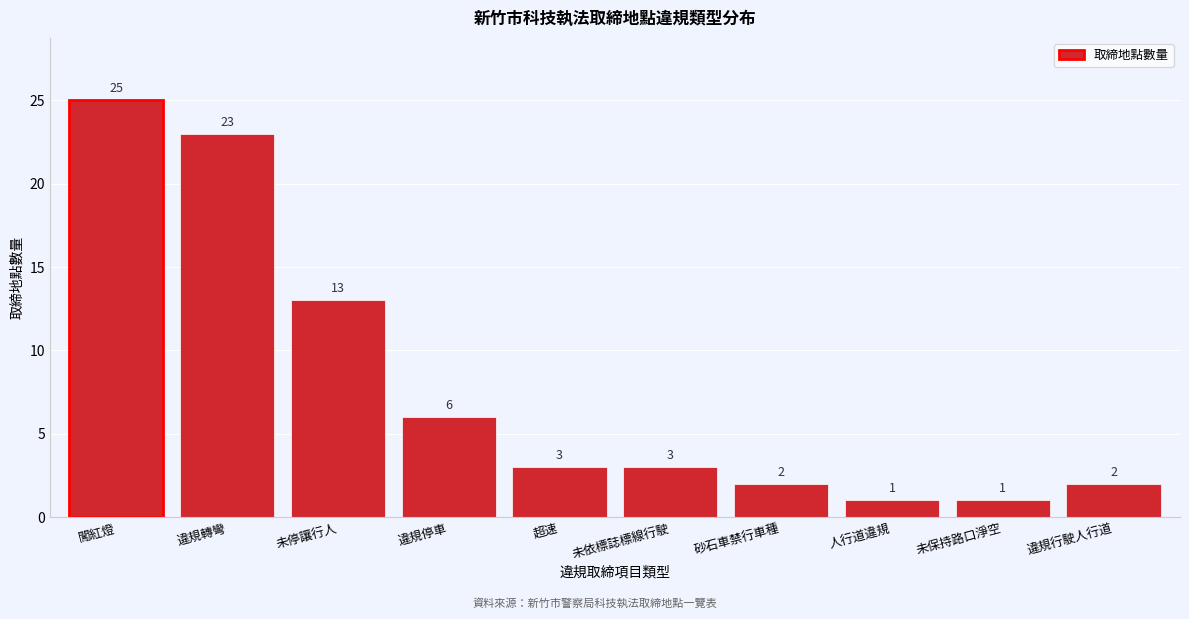

Reading right to left, list all the values displayed in this chart.

違規行駛人行道=2	未保持路口淨空=1	人行道違規=1	砂石車禁行車種=2	未依標誌標線行駛=3	超速=3	違規停車=6	未停讓行人=13	違規轉彎=23	闖紅燈=25